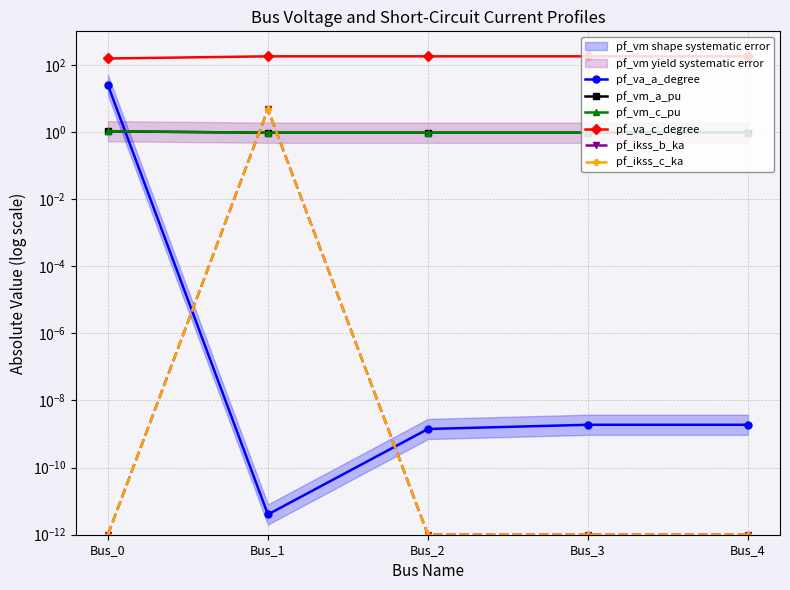

How many interior local peaks does the pf_ikss_b_ka series have?

1